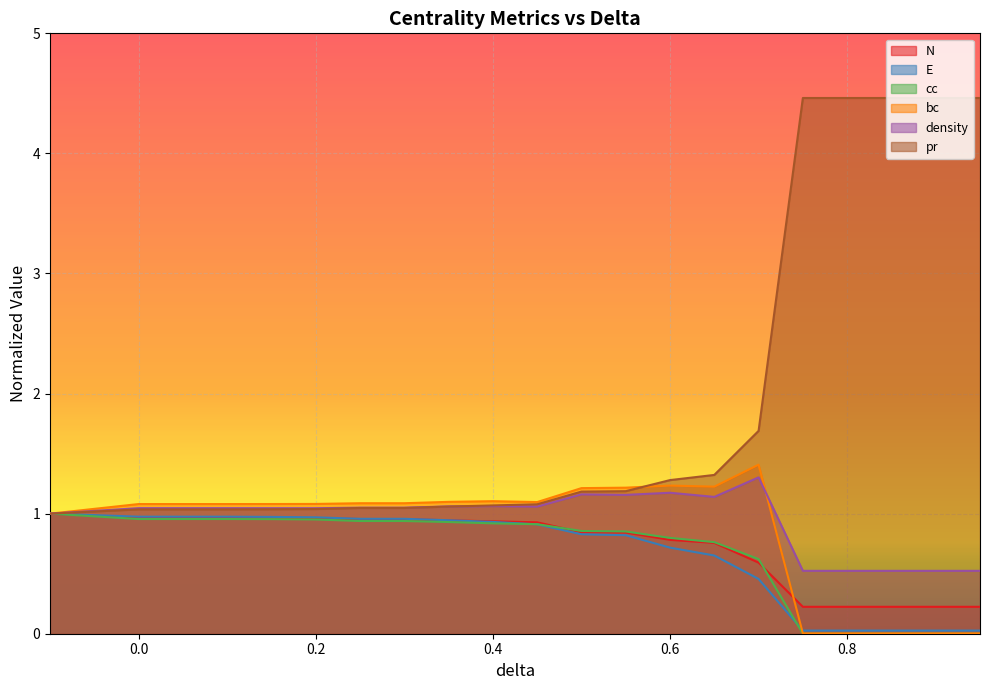

Is the value of cc at 0.5 greater than the value of pr at 0.7?

No